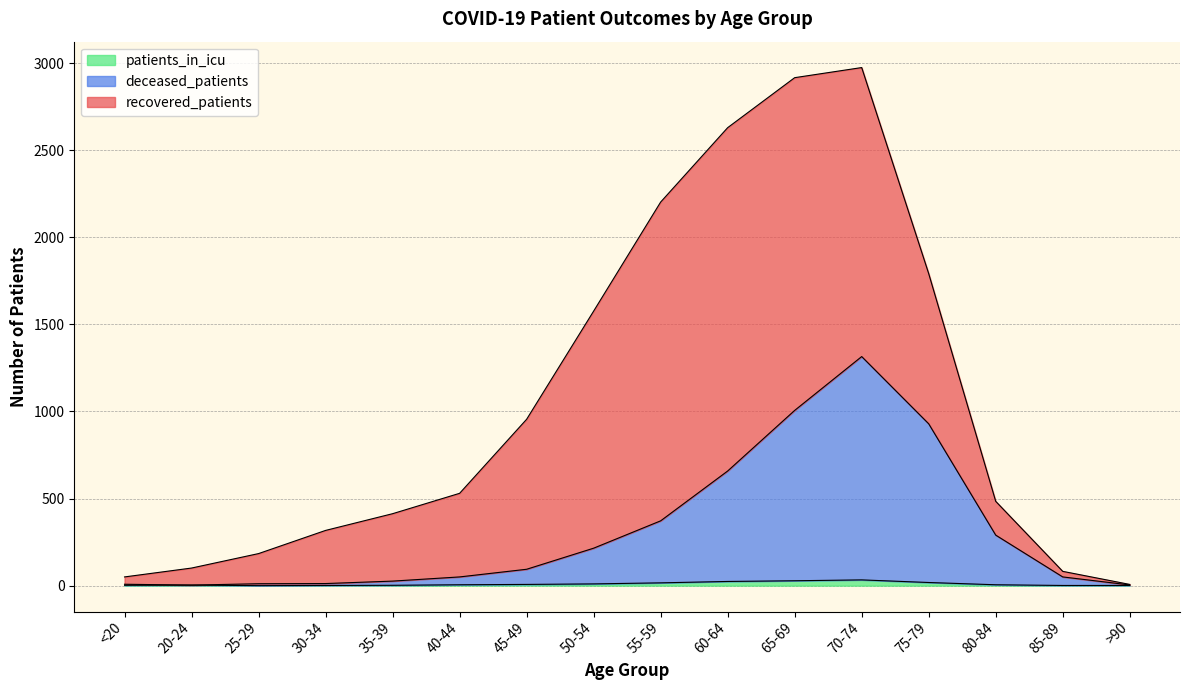

True or false: patients_in_icu has a value of 1 at 35-39.

False